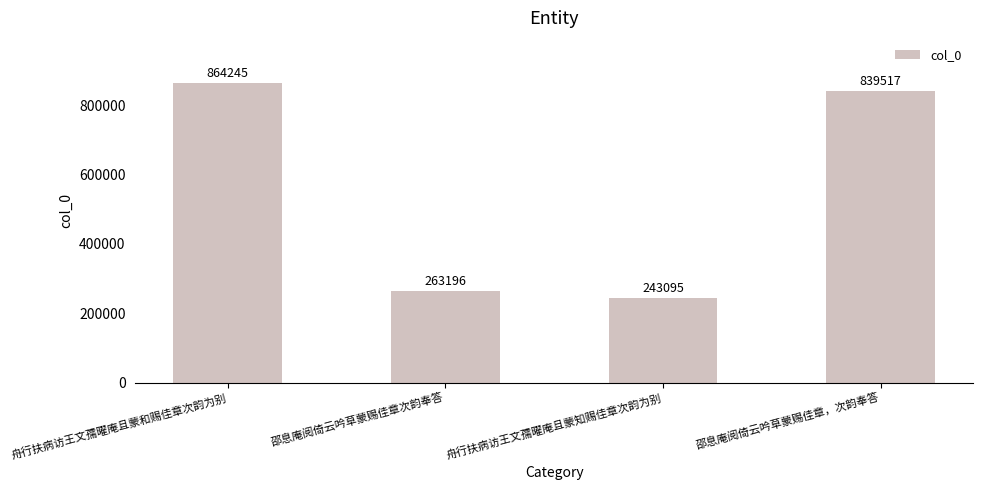

What is the label of the 2nd bar from the left?

邵息庵阅倚云吟草蒙赐佳章次韵奉答